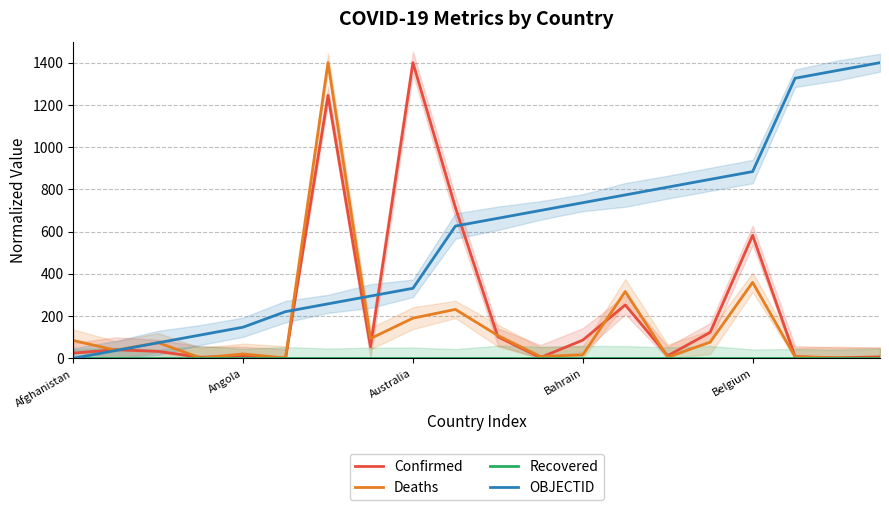

At how many categories does at least one series exceed 510?

13